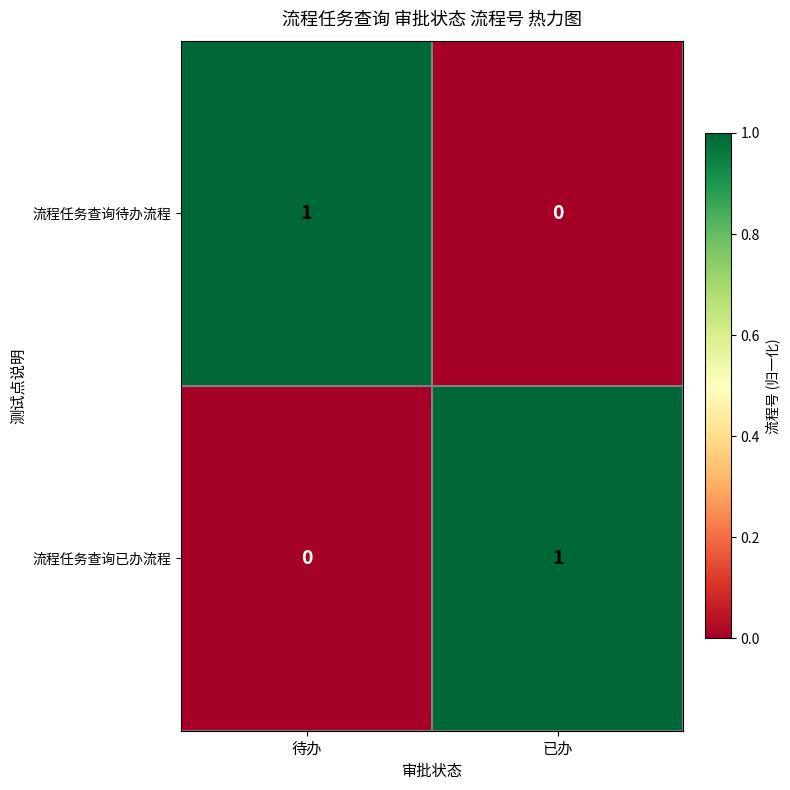

How many distinct data groups are displayed?

2